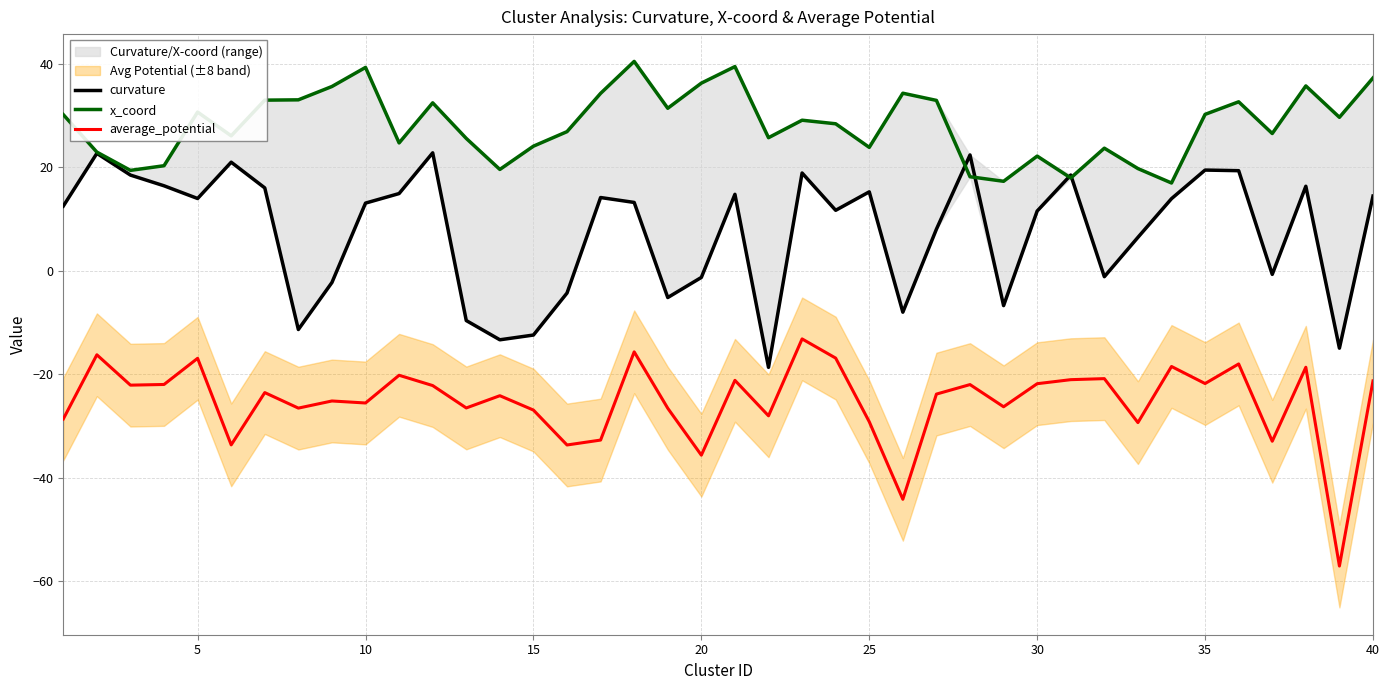

What is the maximum value for average_potential?

-13.2